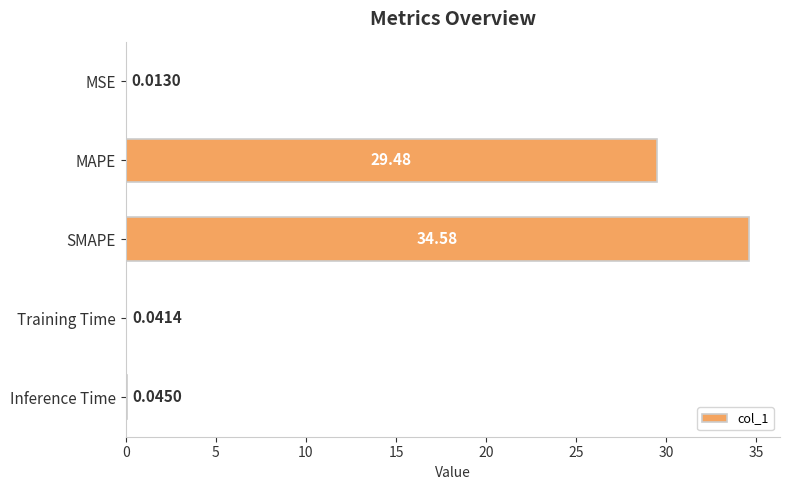

What is the change in value from SMAPE to Inference Time?

-34.5